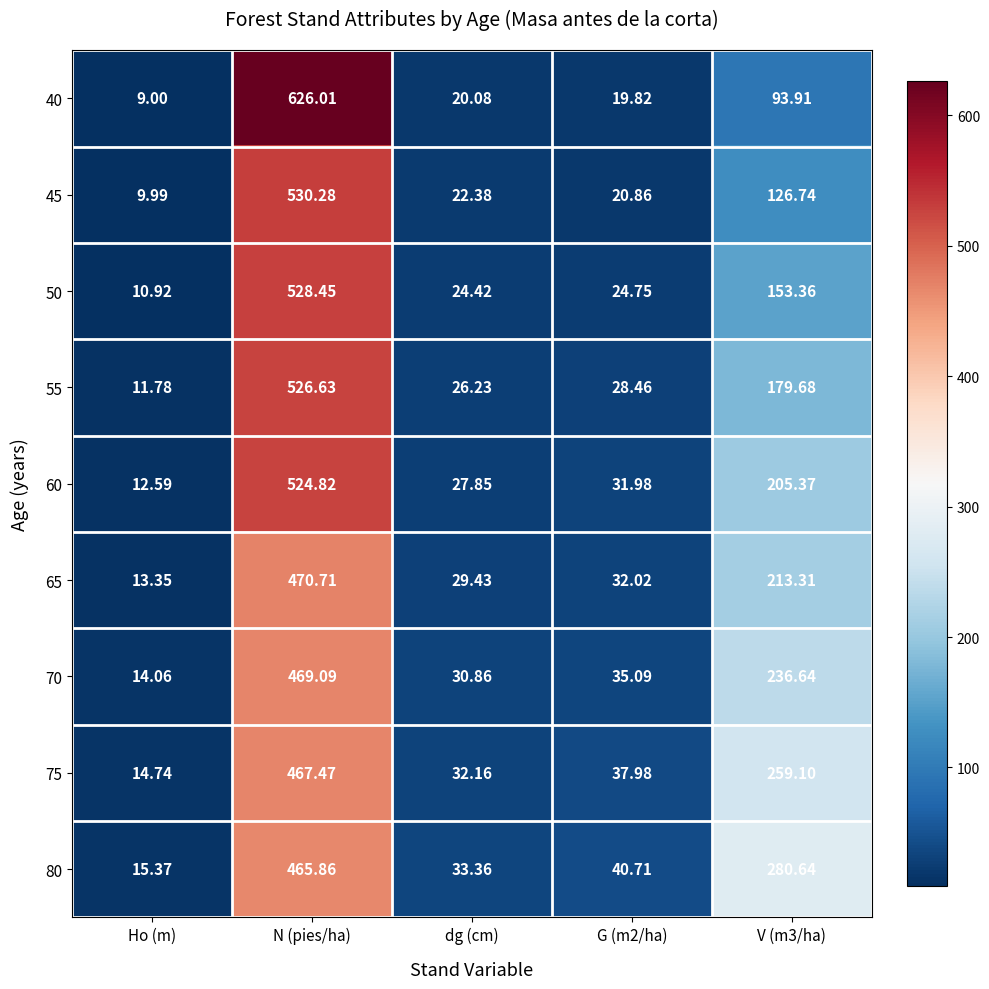

At which category is the sum across all series the highest?

N (pies/ha)